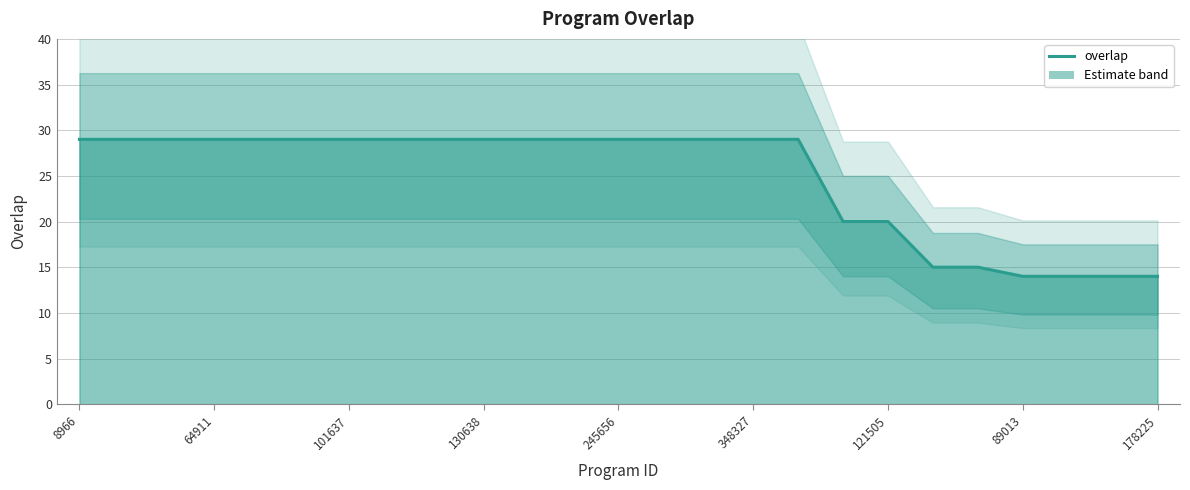

The chart shows a value of 29 at 130638. True or false?

True